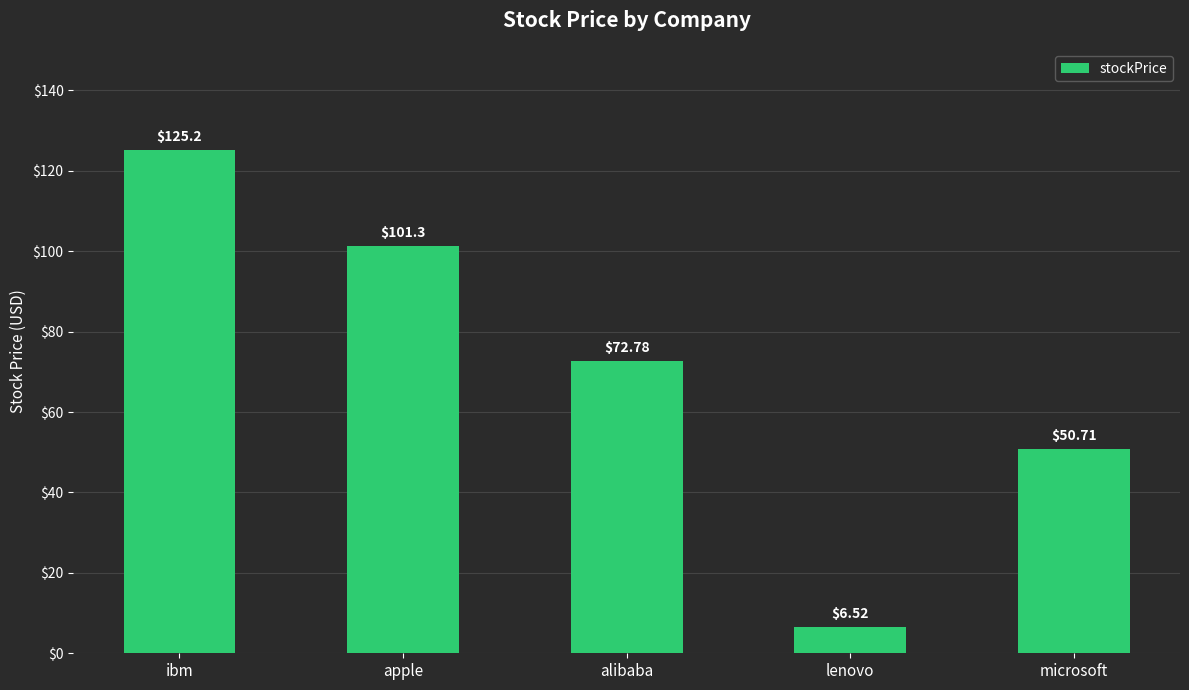

How many categories are shown in the chart?

5